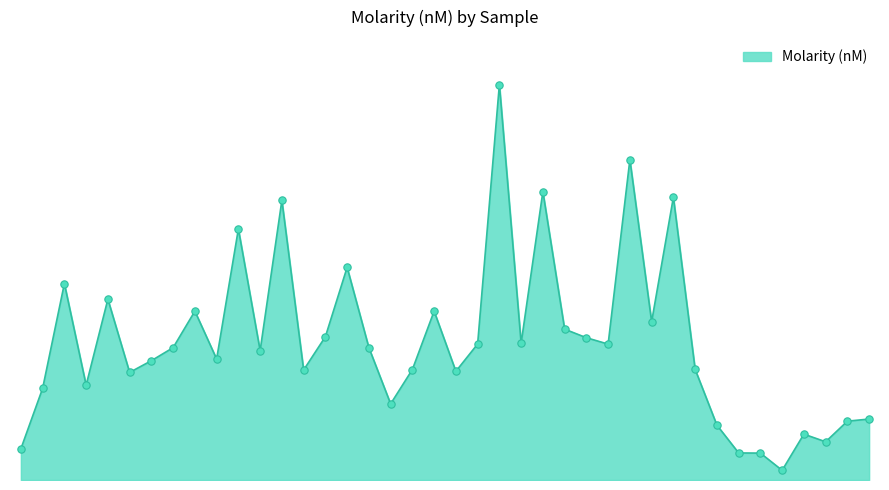

Is this an area chart (filled region under the line)?

Yes